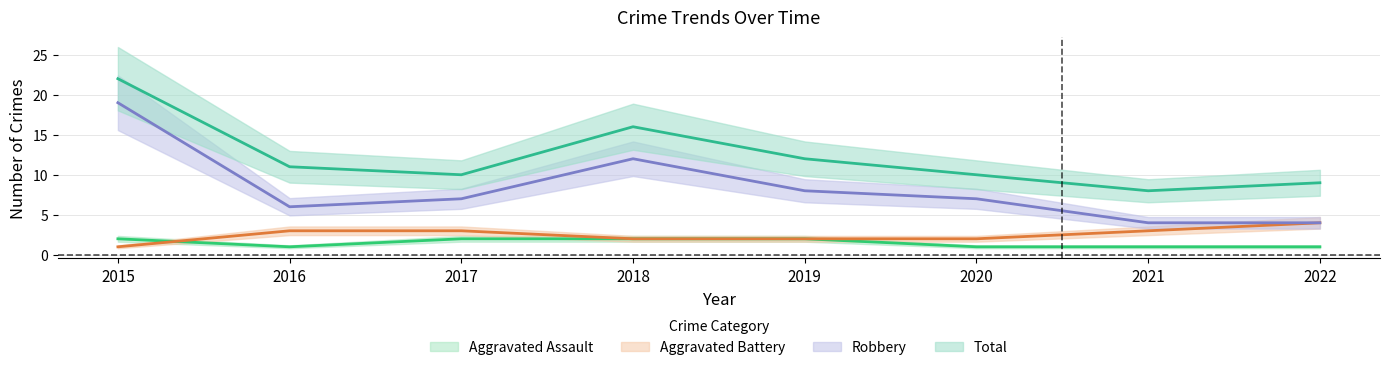

At which category does Robbery reach its first local valley?

2016